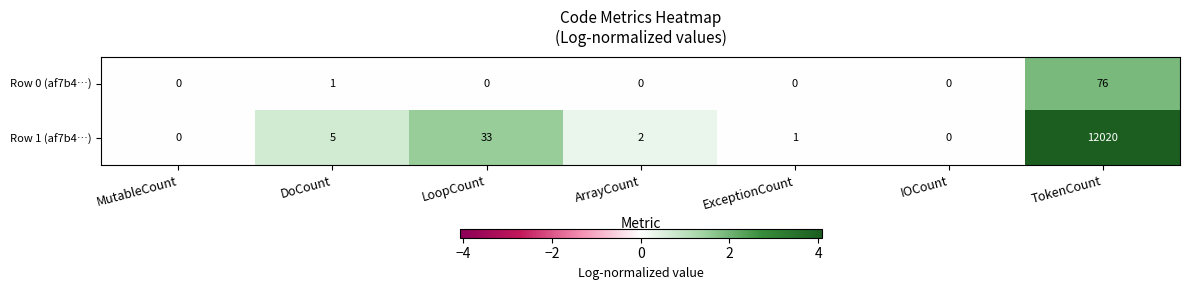

Reading left to right, transcribe all the data shown in this chart.

Row 0 (af7b4…): MutableCount=0	DoCount=1	LoopCount=0	ArrayCount=0	ExceptionCount=0	IOCount=0	TokenCount=76
Row 1 (af7b4…): MutableCount=0	DoCount=5	LoopCount=33	ArrayCount=2	ExceptionCount=1	IOCount=0	TokenCount=12020